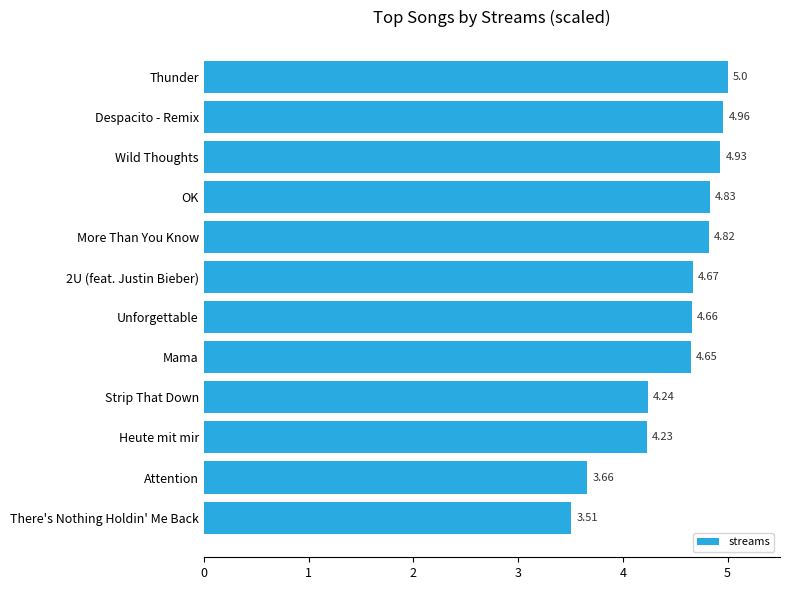

List the labels in order of value, largest first.

Thunder, Despacito - Remix, Wild Thoughts, OK, More Than You Know, 2U (feat. Justin Bieber), Unforgettable, Mama, Strip That Down, Heute mit mir, Attention, There's Nothing Holdin' Me Back